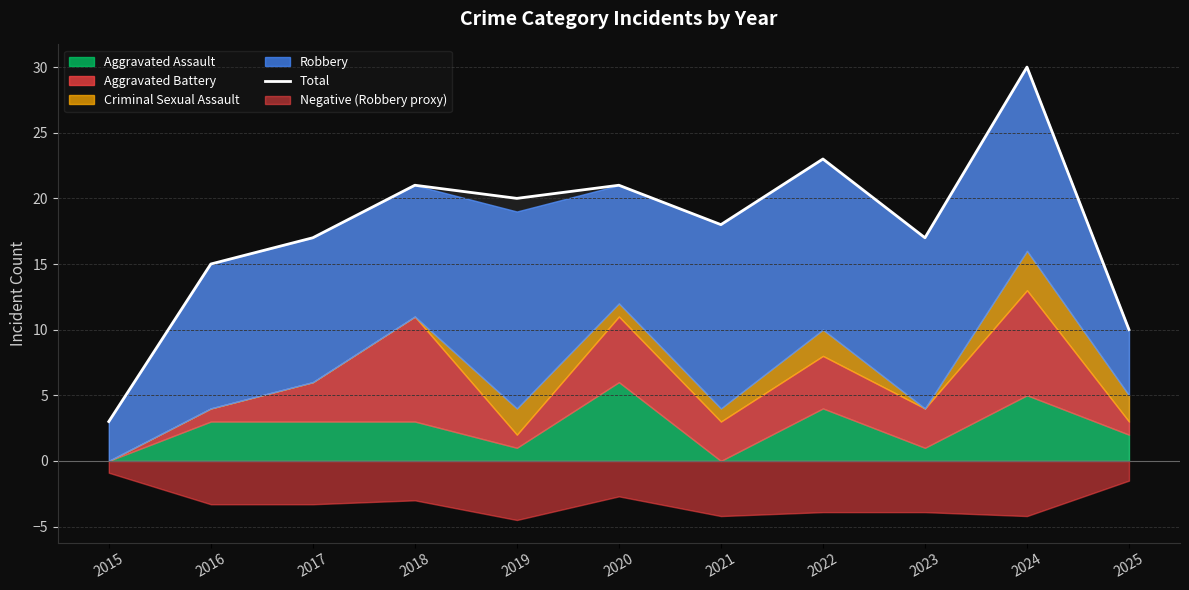

Where does the data first go above 18?

2018